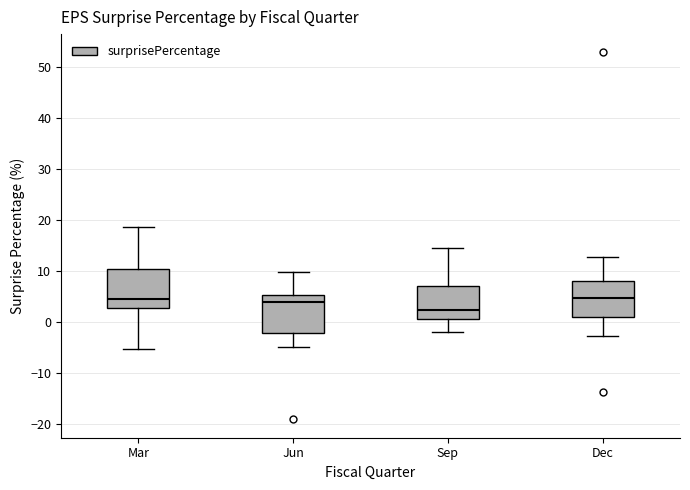

Reading left to right, read every box against the y-axis: the position of its median line, the range the box covers, and the ends of its whiskers. The values are not printed on the chart, so give them approximately, as read against the axis.

Mar: median 4, box 3 to 10, whiskers -5 to 19
Jun: median 4, box -2 to 5, whiskers -5 to 10
Sep: median 2, box 1 to 7, whiskers -2 to 15
Dec: median 5, box 1 to 8, whiskers -3 to 13